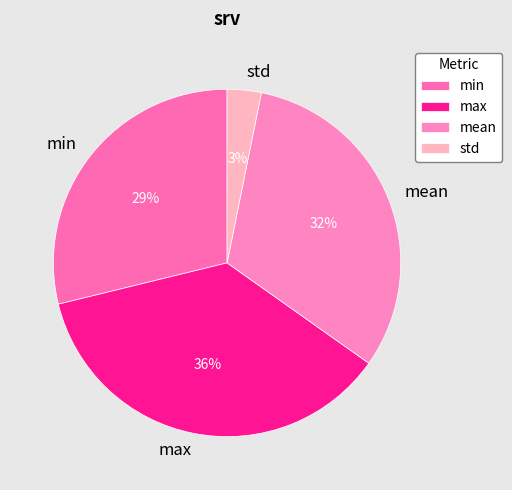

What percentage is the min slice, to the nearest percent?

29%